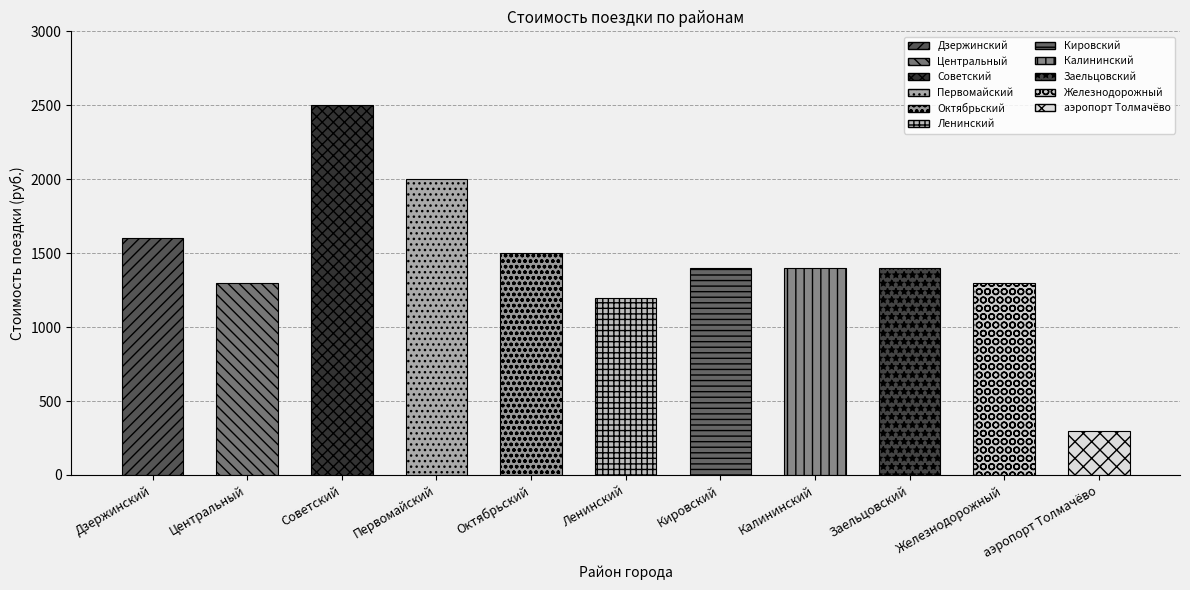

What is the minimum value shown in the chart?

300